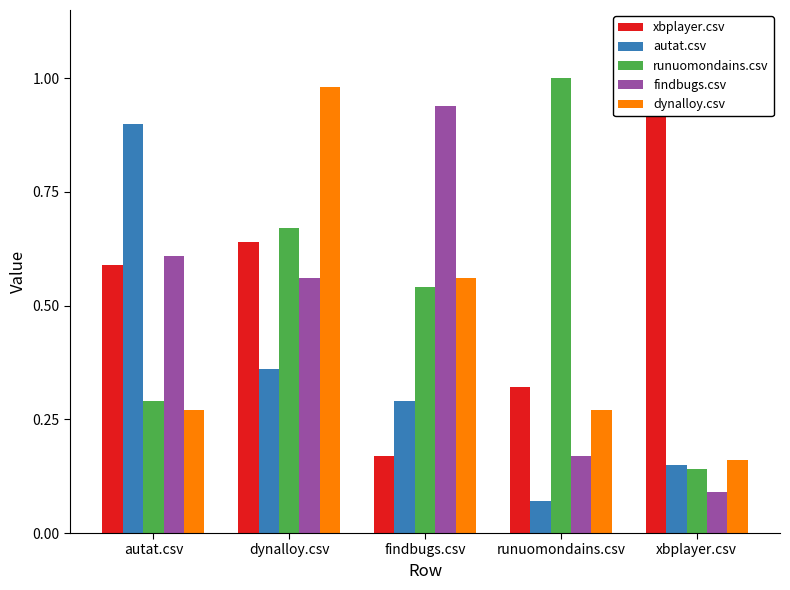

Which series has the largest total across all categories?

xbplayer.csv